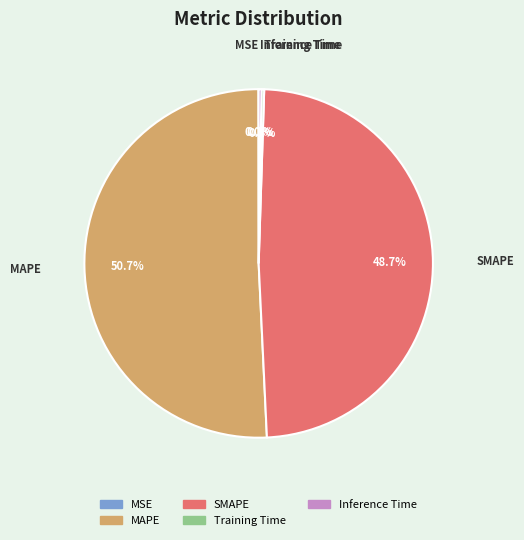

Is SMAPE the majority of the pie?

No